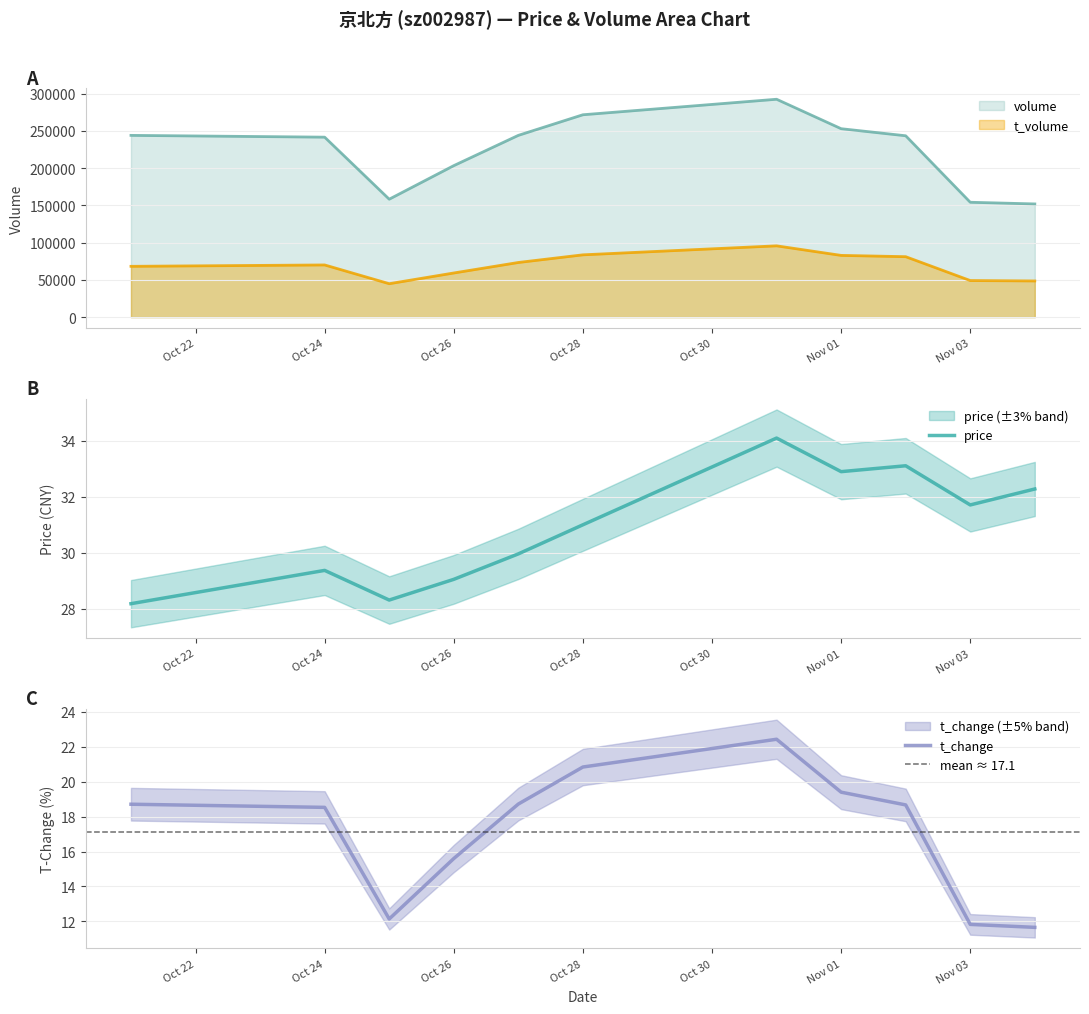

At which label does price first exceed 31?

2022-10-31